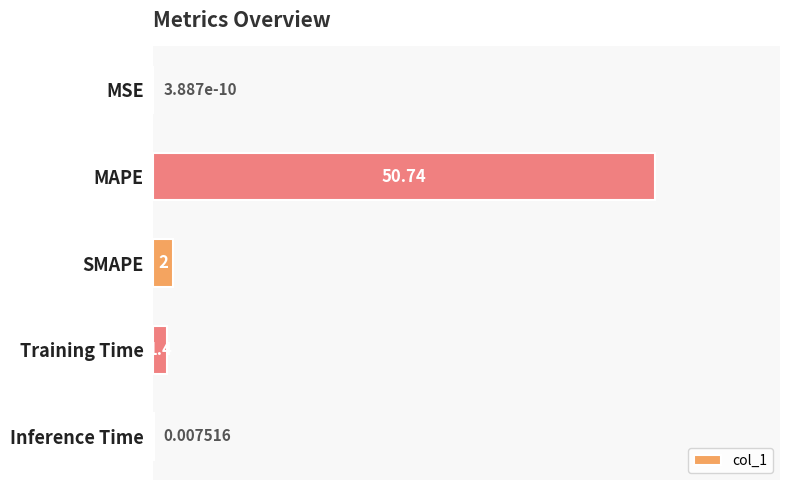

At which category does the chart reach its peak across all series?

MAPE